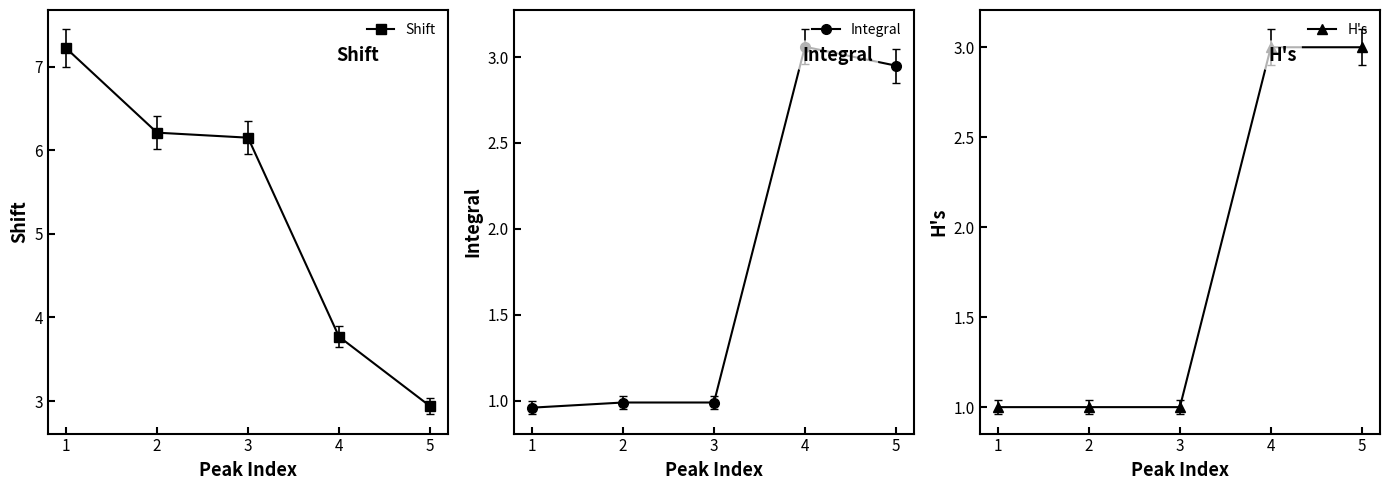

How many data points in Shift are above 6?

3